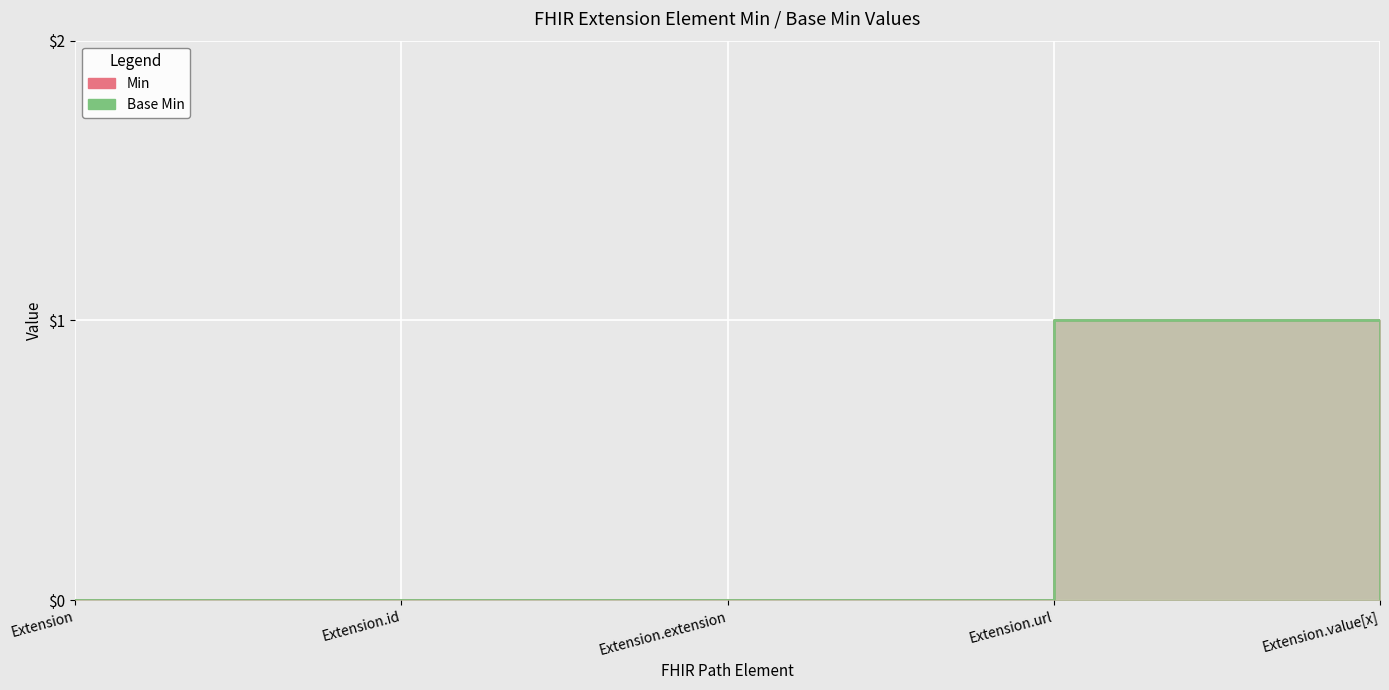

Which has a higher value, Extension.extension or Extension?

Extension.extension